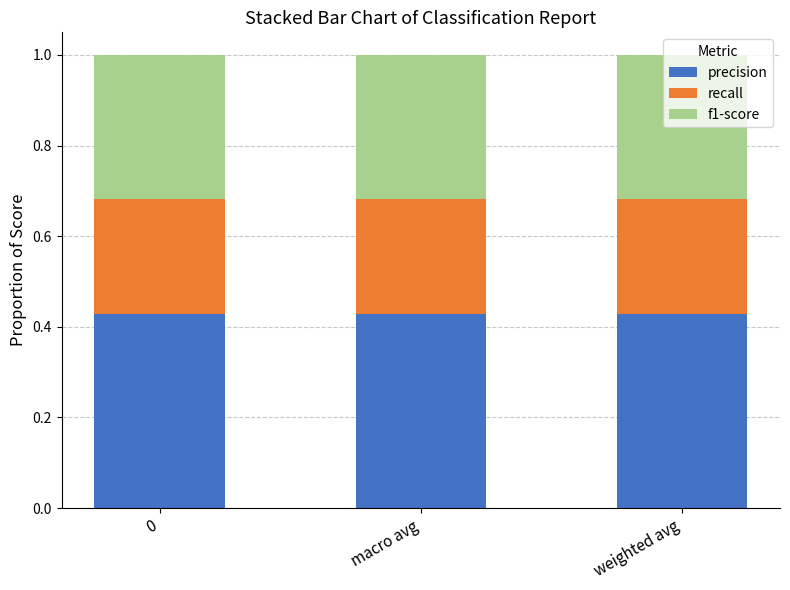

What is the sum of all precision values?

1.3